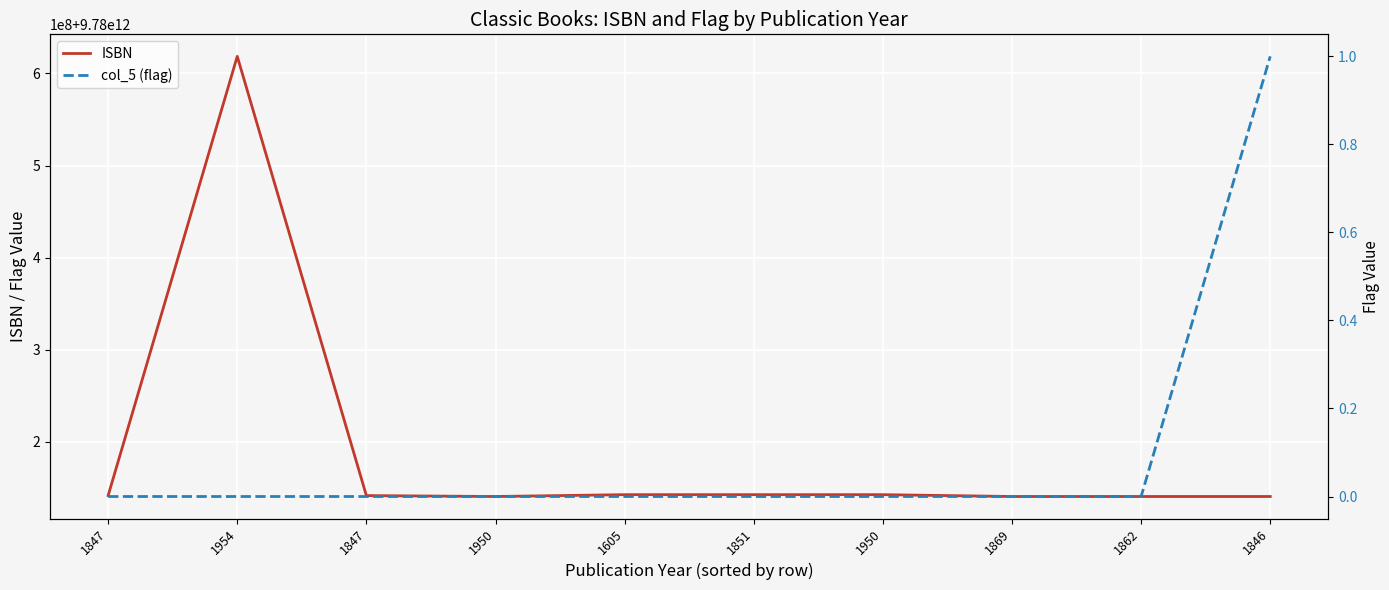

True or false: ISBN has a value of 9780140449112 at 1950.

True